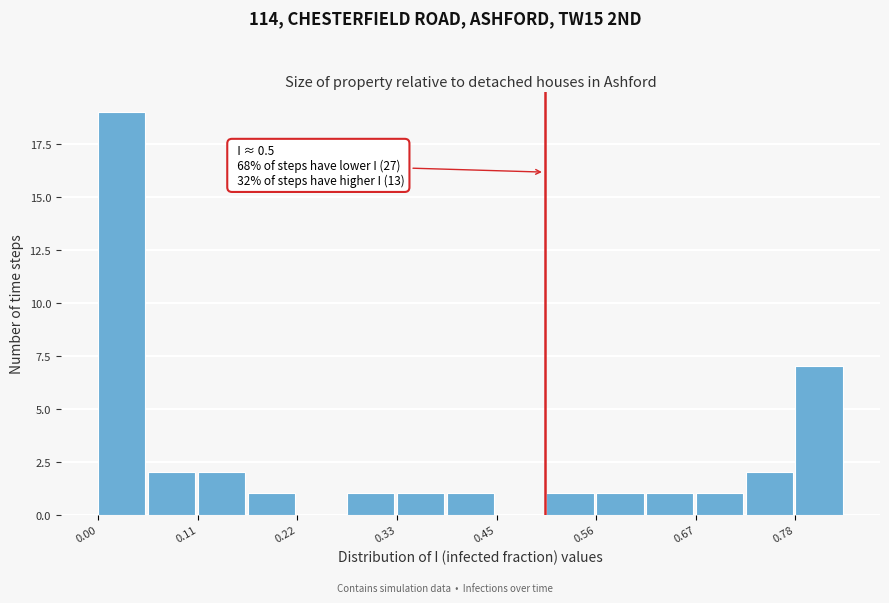

Read against the x-axis, roughly where is the centre of the tallest bar?

0.02